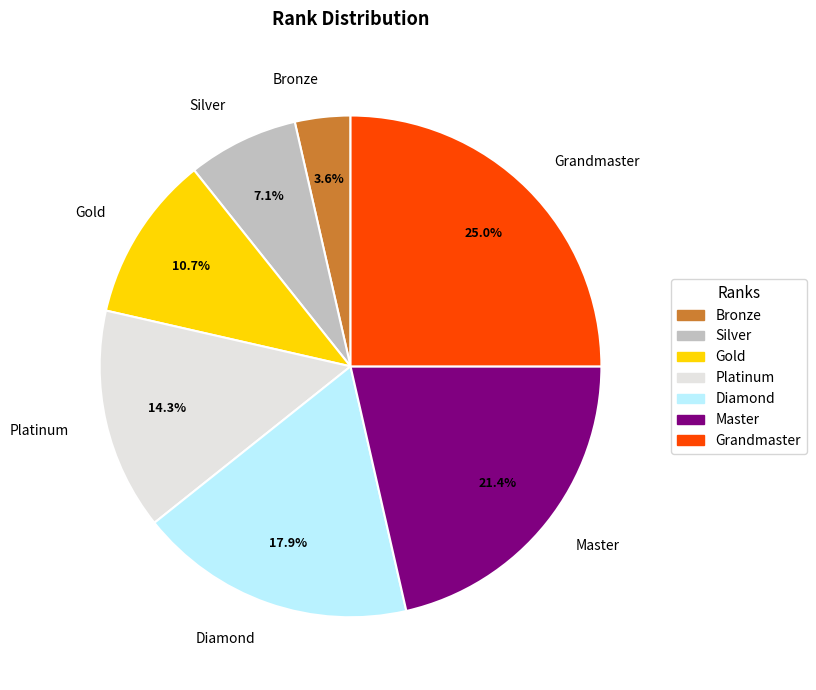

Approximately how many times larger is the value at Grandmaster compared to Diamond?

1.4